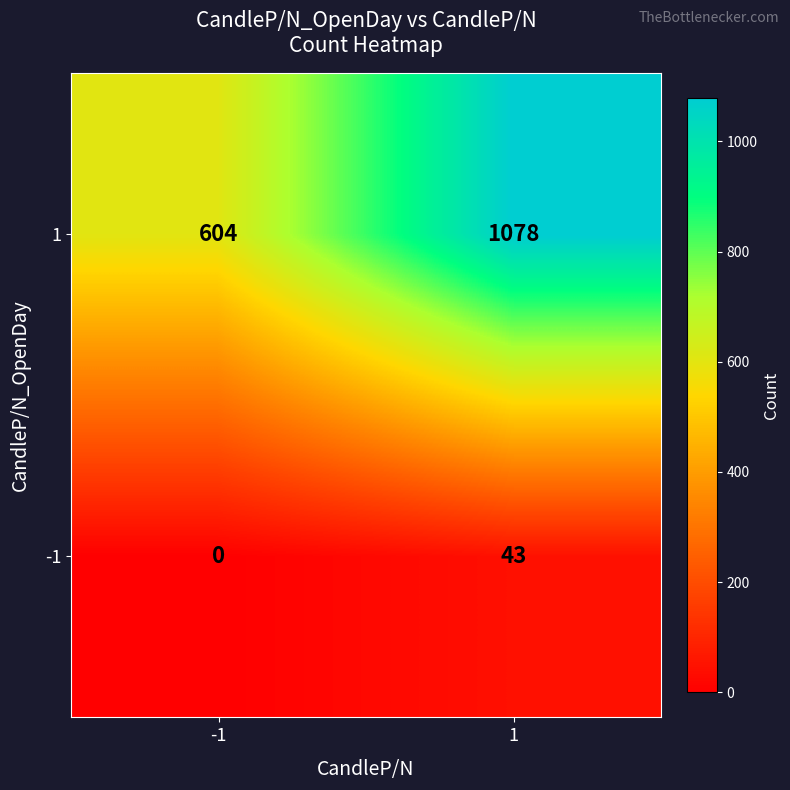

Reading left to right, transcribe all the data shown in this chart.

1: -1=604	1=1078
-1: -1=0	1=43